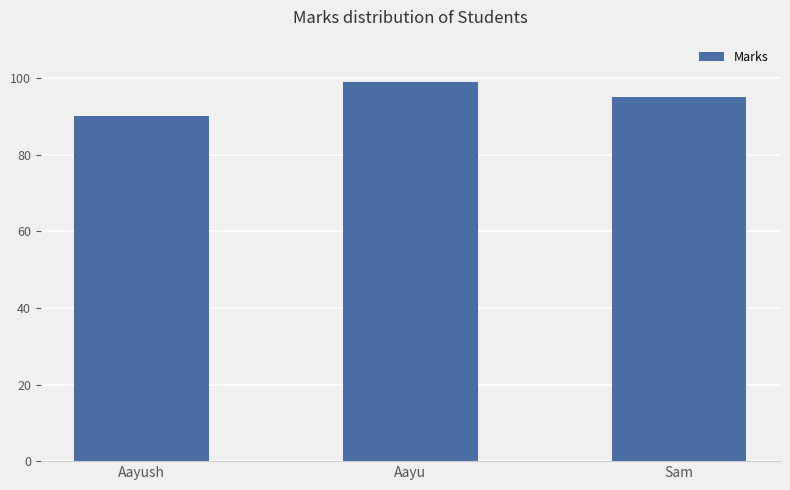

How many data points does each series have?

3